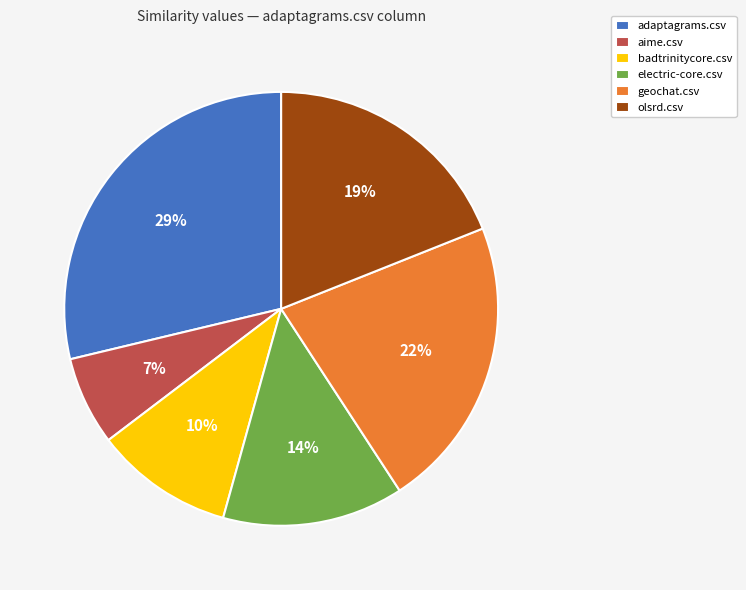

How many segments does this pie chart have?

6